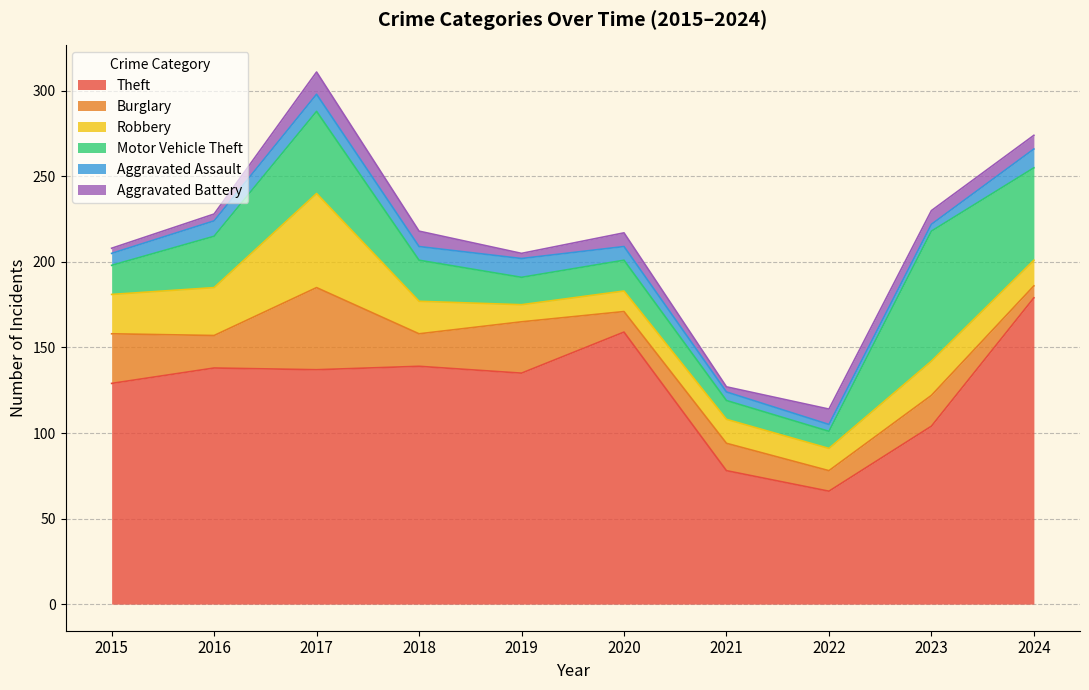

Which series ends up on top after the final intersection of Aggravated Assault and Robbery?

Robbery